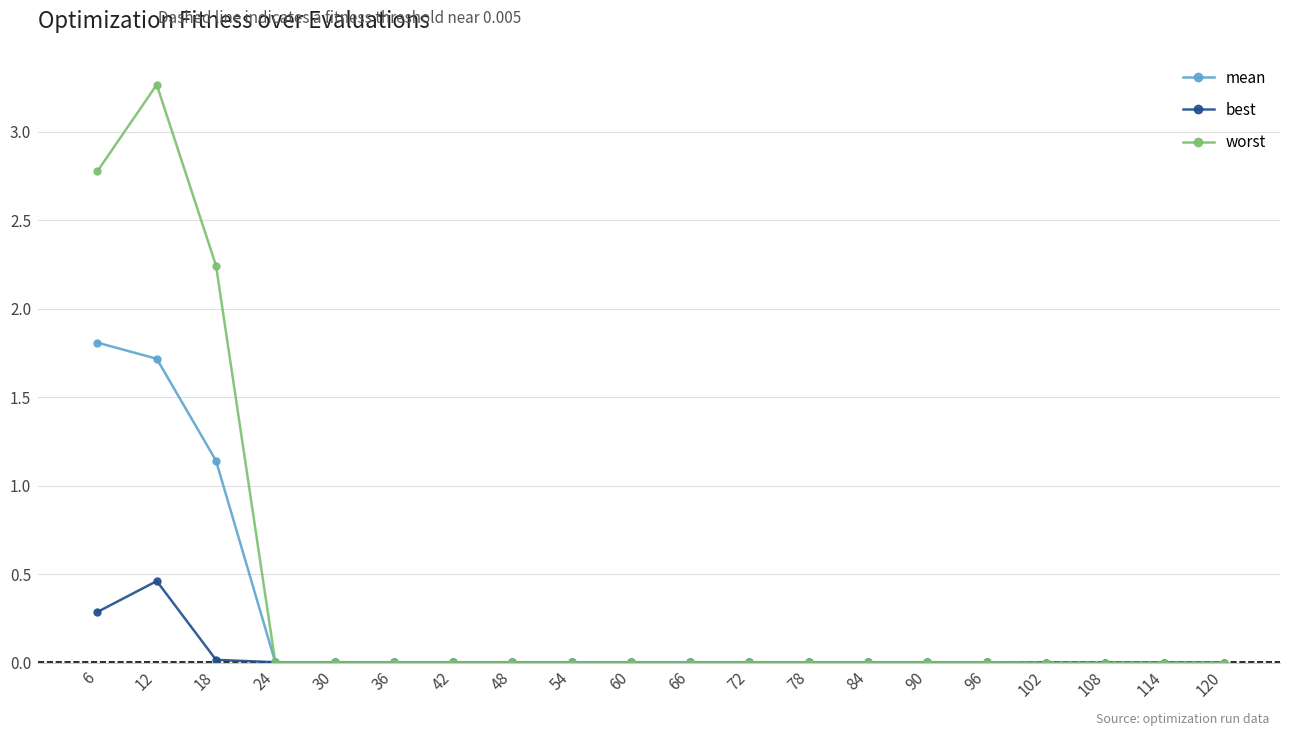

Does the chart have visible grid lines?

Yes